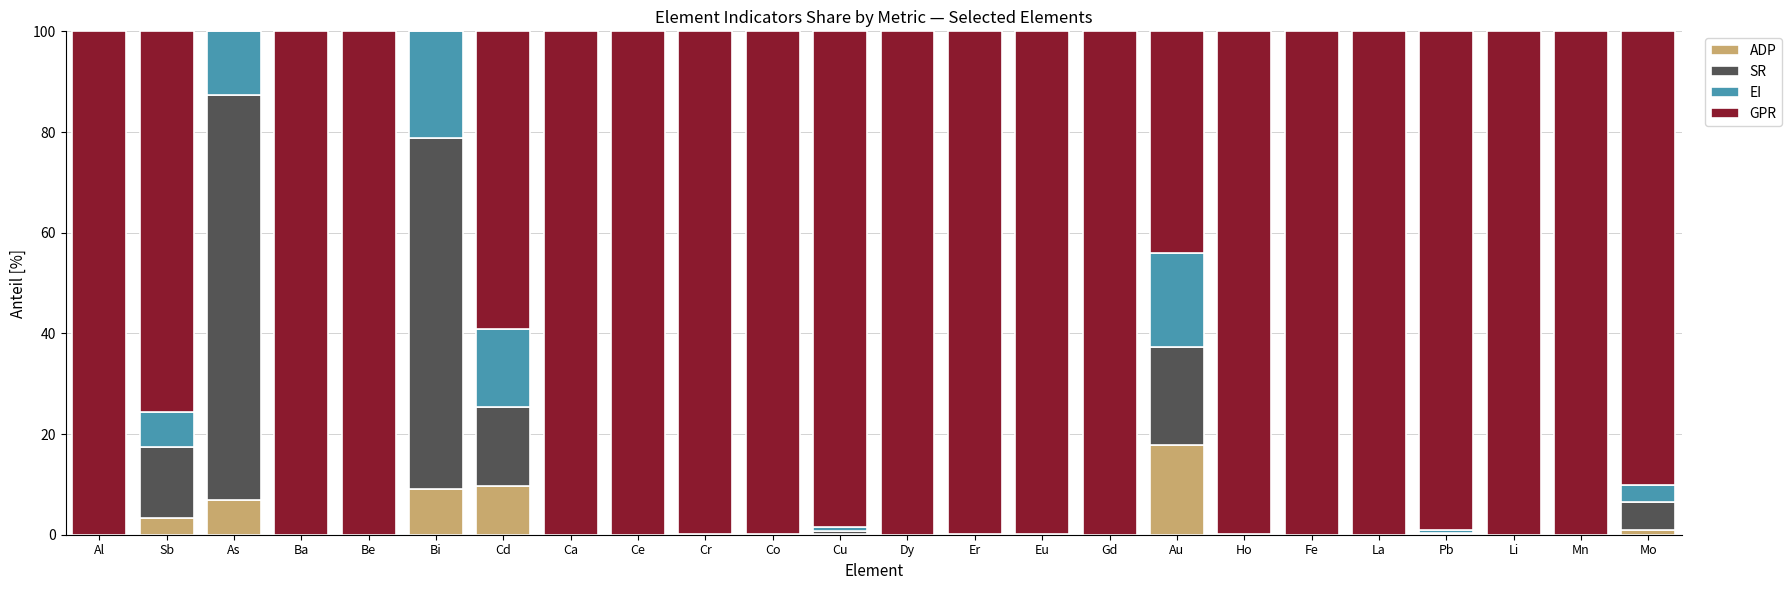

What are all the series names shown in the legend?

ADP, SR, EI, GPR